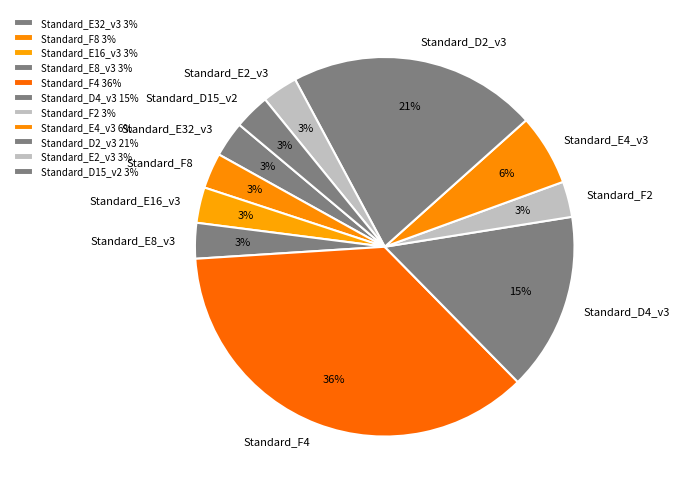

Is the sum of Standard_D4_v3 and Standard_D15_v2 greater than half?

No